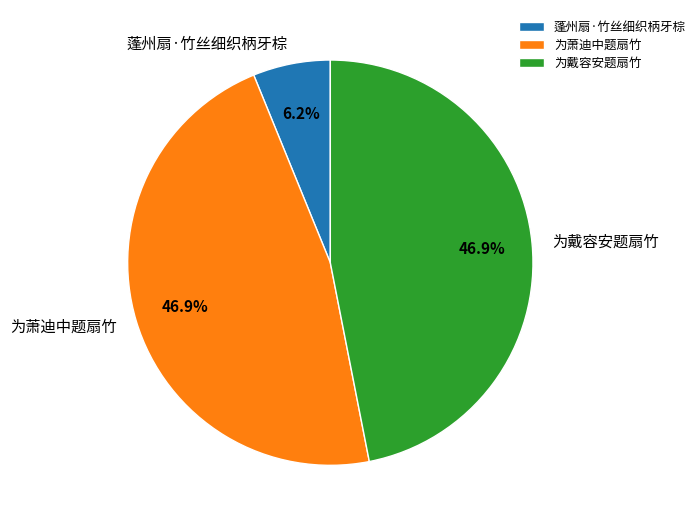

Approximately how many times larger is the value at 为萧迪中题扇竹 compared to 蓬州扇·竹丝细织柄牙棕?

7.6